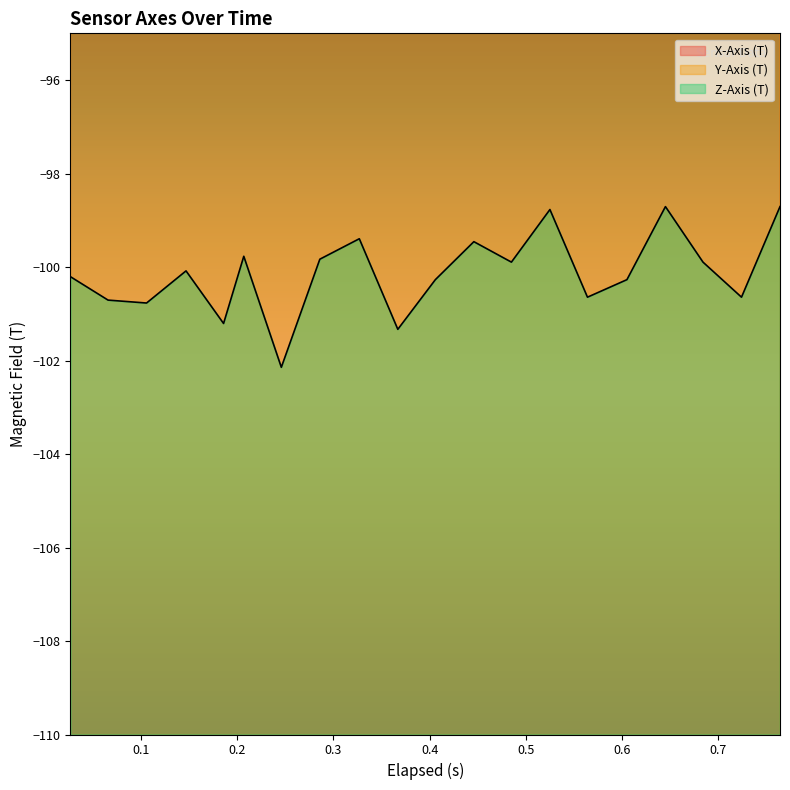

How many lines are shown in the chart?

3